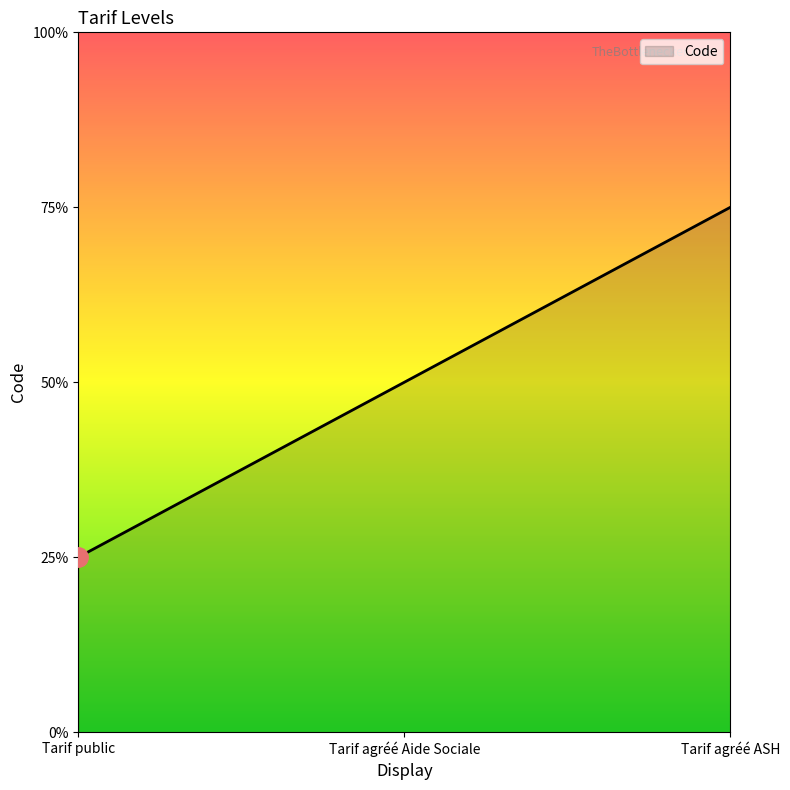

Between Tarif agréé ASH and Tarif agréé Aide Sociale, which is larger?

Tarif agréé ASH